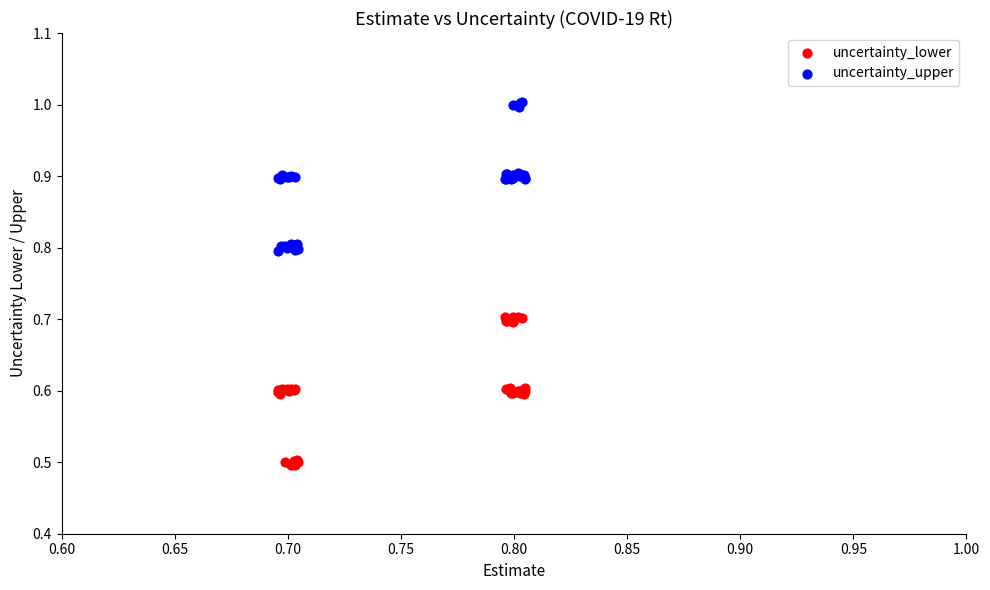

Which series contains the highest Y value?

uncertainty_upper